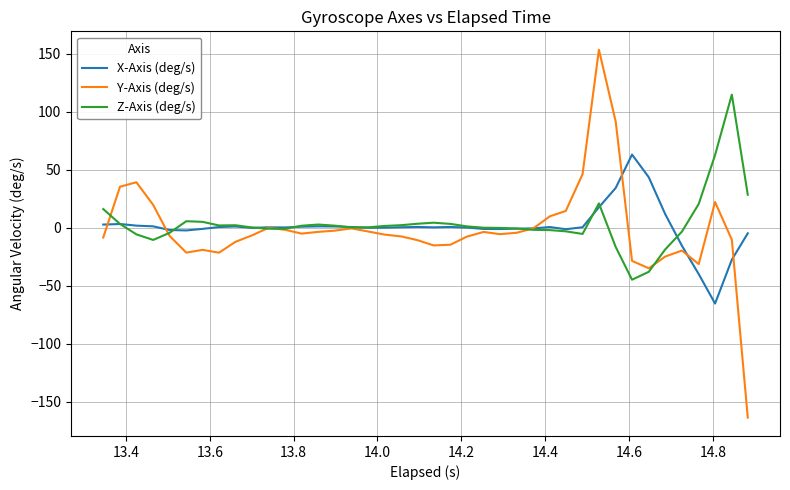

What is the maximum value shown in the chart?

153.7